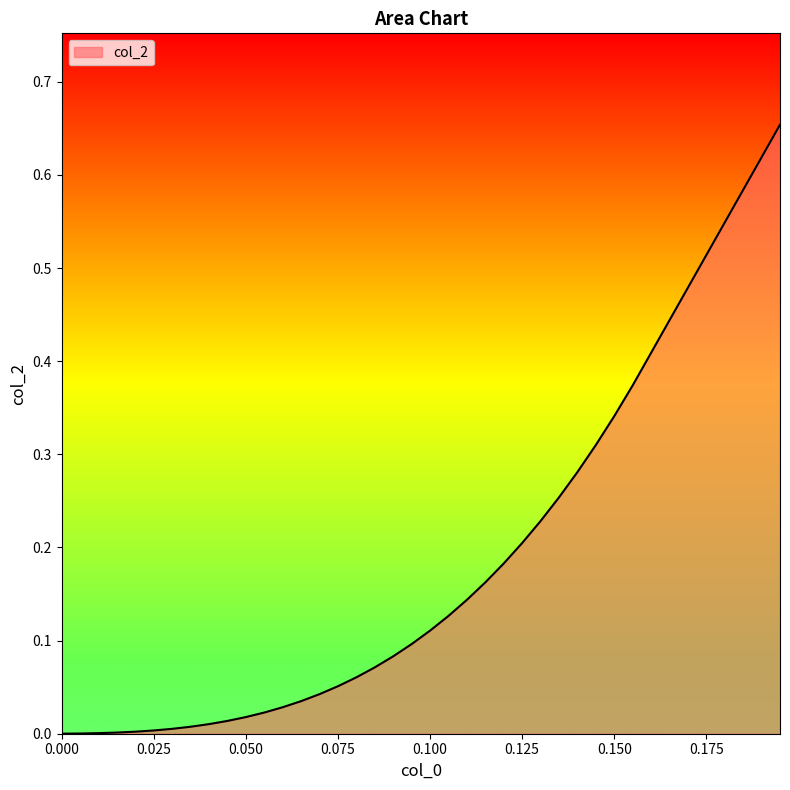

Does the chart have visible grid lines?

No